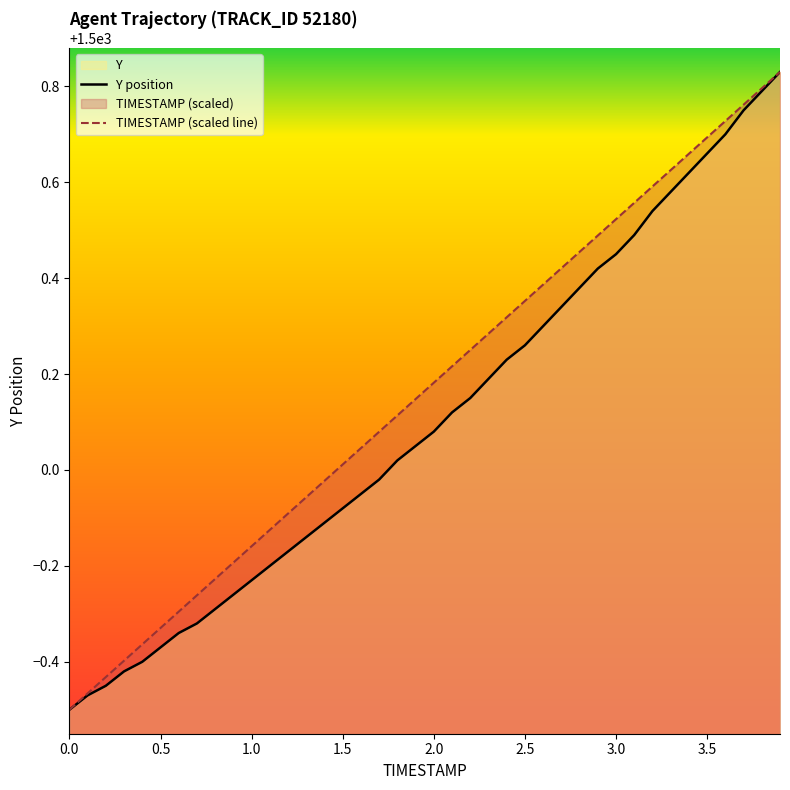

Which series has the widest spread of values?

TIMESTAMP